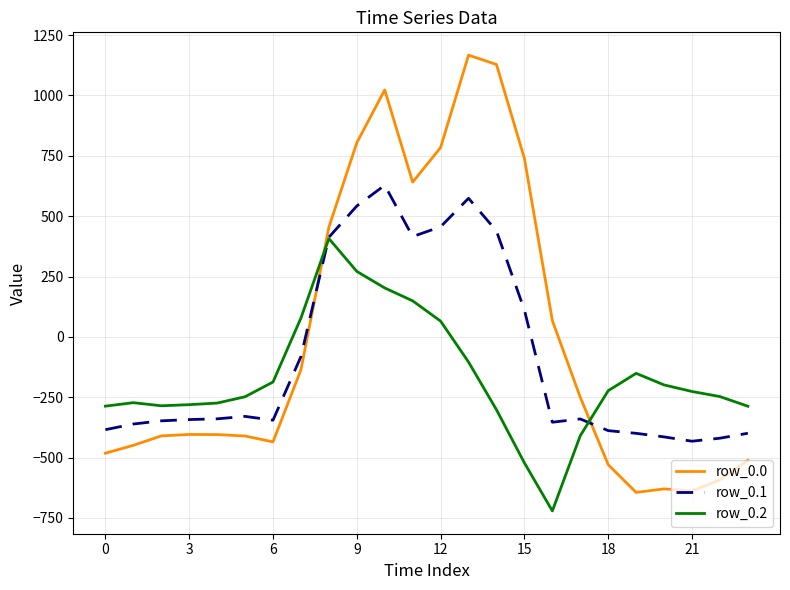

What are all the series names shown in the legend?

row_0.0, row_0.1, row_0.2